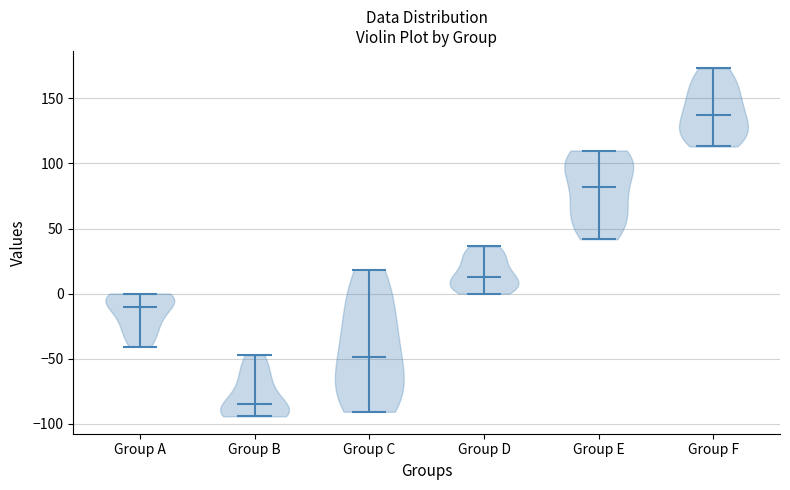

Where does the median line of the violin for Group B sit on the y-axis? The values are not printed on the chart, so give them approximately, as read against the axis.

-85